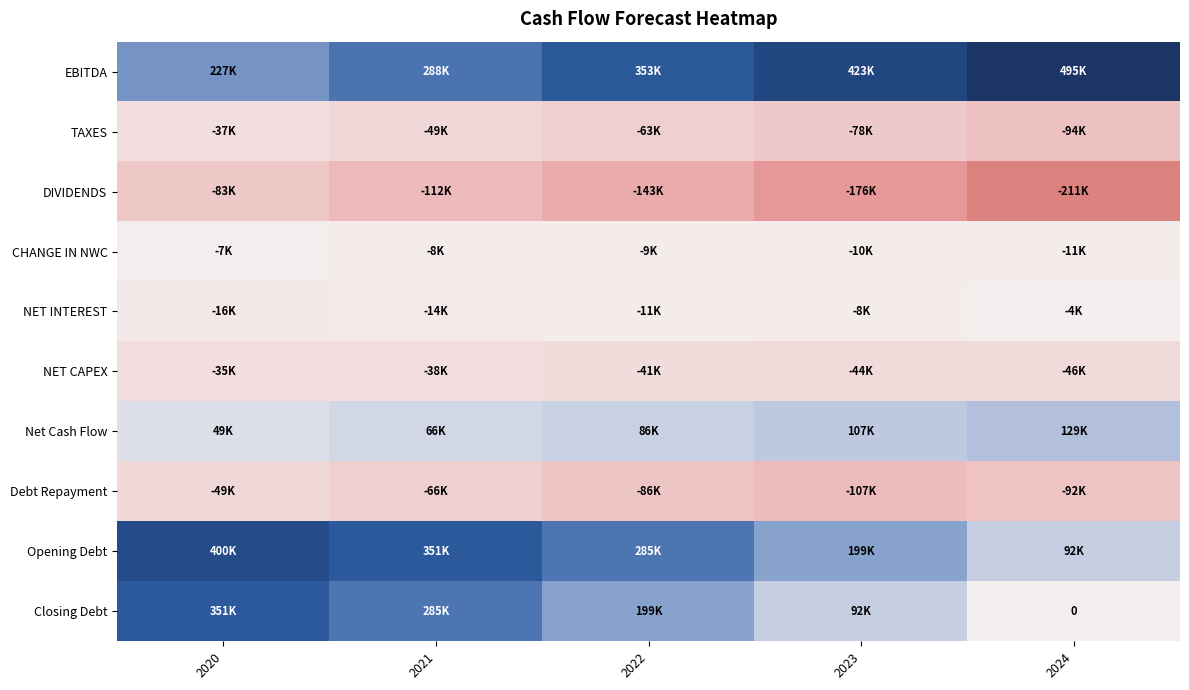

Rank the categories by EBITDA value from highest to lowest.

2024, 2023, 2022, 2021, 2020